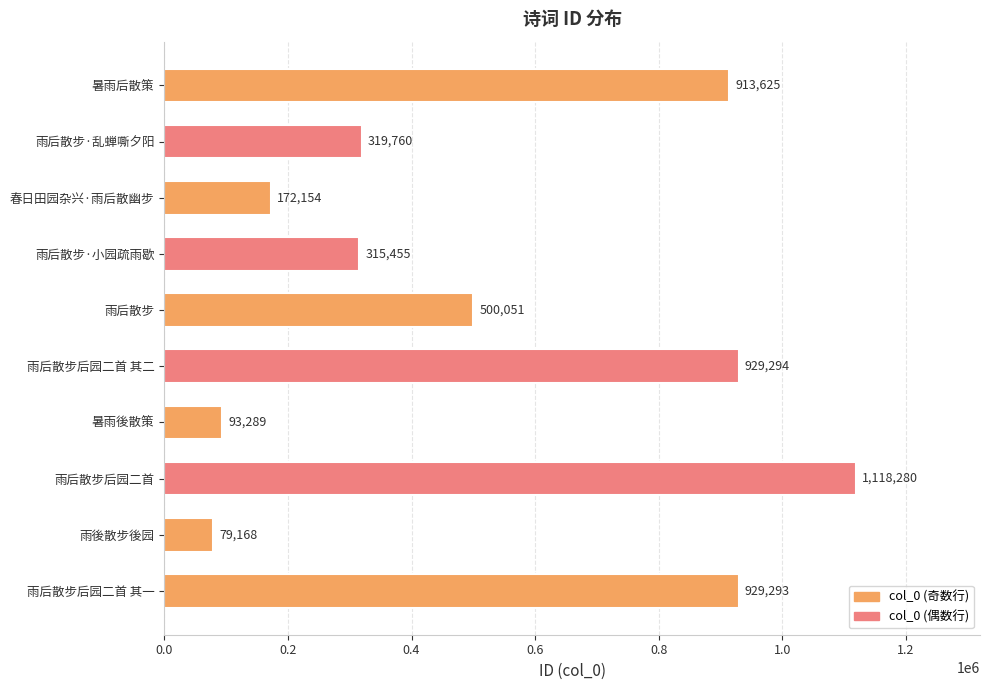

The value at 雨后散步·乱蝉嘶夕阳 is 319760. True or false?

True